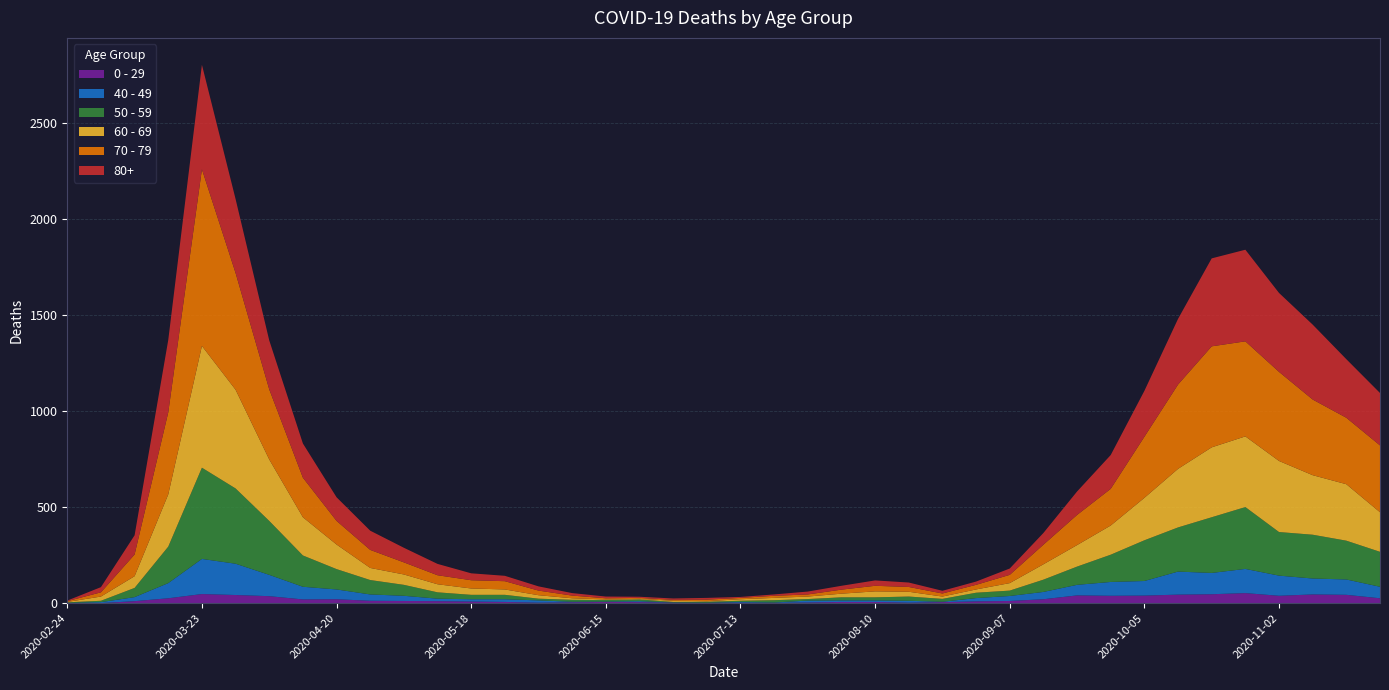

Reading left to right, what are all the values shown in this chart?

80+: 2020-02-24=3	2020-03-02=27	2020-03-09=100	2020-03-16=377	2020-03-23=544	2020-03-30=385	2020-04-06=255	2020-04-13=178	2020-04-20=123	2020-04-27=100	2020-05-04=76	2020-05-11=59	2020-05-18=36	2020-05-25=28	2020-06-01=22	2020-06-08=13	2020-06-15=9	2020-06-22=6	2020-06-29=7	2020-07-06=9	2020-07-13=5	2020-07-20=7	2020-07-27=15	2020-08-03=20	2020-08-10=28	2020-08-17=23	2020-08-24=14	2020-08-31=17	2020-09-07=33	2020-09-14=61	2020-09-21=122	2020-09-28=176	2020-10-05=239	2020-10-12=342	2020-10-19=458	2020-10-26=477	2020-11-02=411	2020-11-09=390	2020-11-16=305	2020-11-23=273
70 - 79: 2020-02-24=4	2020-03-02=22	2020-03-09=113	2020-03-16=427	2020-03-23=920	2020-03-30=608	2020-04-06=365	2020-04-13=206	2020-04-20=123	2020-04-27=94	2020-05-04=63	2020-05-11=47	2020-05-18=43	2020-05-25=43	2020-06-01=24	2020-06-08=14	2020-06-15=6	2020-06-22=5	2020-06-29=5	2020-07-06=8	2020-07-13=7	2020-07-20=11	2020-07-27=11	2020-08-03=21	2020-08-10=29	2020-08-17=25	2020-08-24=16	2020-08-31=24	2020-09-07=43	2020-09-14=102	2020-09-21=157	2020-09-28=191	2020-10-05=318	2020-10-12=439	2020-10-19=526	2020-10-26=495	2020-11-02=464	2020-11-09=394	2020-11-16=346	2020-11-23=348
60 - 69: 2020-02-24=2	2020-03-02=22	2020-03-09=61	2020-03-16=272	2020-03-23=634	2020-03-30=514	2020-04-06=320	2020-04-13=199	2020-04-20=128	2020-04-27=63	2020-05-04=54	2020-05-11=42	2020-05-18=33	2020-05-25=28	2020-06-01=18	2020-06-08=8	2020-06-15=3	2020-06-22=3	2020-06-29=6	2020-07-06=3	2020-07-13=8	2020-07-20=12	2020-07-27=13	2020-08-03=19	2020-08-10=31	2020-08-17=25	2020-08-24=12	2020-08-31=17	2020-09-07=39	2020-09-14=80	2020-09-21=112	2020-09-28=152	2020-10-05=221	2020-10-12=305	2020-10-19=364	2020-10-26=368	2020-11-02=370	2020-11-09=310	2020-11-16=294	2020-11-23=206
50 - 59: 2020-02-24=3	2020-03-02=7	2020-03-09=48	2020-03-16=190	2020-03-23=475	2020-03-30=392	2020-04-06=281	2020-04-13=163	2020-04-20=106	2020-04-27=75	2020-05-04=57	2020-05-11=33	2020-05-18=23	2020-05-25=23	2020-06-01=9	2020-06-08=10	2020-06-15=8	2020-06-22=9	2020-06-29=3	2020-07-06=5	2020-07-13=6	2020-07-20=12	2020-07-27=8	2020-08-03=16	2020-08-10=16	2020-08-17=22	2020-08-24=15	2020-08-31=28	2020-09-07=28	2020-09-14=64	2020-09-21=95	2020-09-28=142	2020-10-05=212	2020-10-12=230	2020-10-19=290	2020-10-26=322	2020-11-02=227	2020-11-09=228	2020-11-16=202	2020-11-23=182
40 - 49: 2020-02-24=0	2020-03-02=5	2020-03-09=21	2020-03-16=79	2020-03-23=183	2020-03-30=163	2020-04-06=111	2020-04-13=66	2020-04-20=51	2020-04-27=33	2020-05-04=27	2020-05-11=13	2020-05-18=12	2020-05-25=14	2020-06-01=12	2020-06-08=3	2020-06-15=2	2020-06-22=5	2020-06-29=1	2020-07-06=1	2020-07-13=4	2020-07-20=2	2020-07-27=10	2020-08-03=8	2020-08-10=8	2020-08-17=10	2020-08-24=2	2020-08-31=17	2020-09-07=26	2020-09-14=38	2020-09-21=55	2020-09-28=72	2020-10-05=76	2020-10-12=120	2020-10-19=111	2020-10-26=126	2020-11-02=105	2020-11-09=83	2020-11-16=80	2020-11-23=60
0 - 29: 2020-02-24=1	2020-03-02=0	2020-03-09=10	2020-03-16=25	2020-03-23=47	2020-03-30=42	2020-04-06=36	2020-04-13=19	2020-04-20=20	2020-04-27=12	2020-05-04=11	2020-05-11=10	2020-05-18=8	2020-05-25=6	2020-06-01=2	2020-06-08=4	2020-06-15=6	2020-06-22=5	2020-06-29=2	2020-07-06=1	2020-07-13=2	2020-07-20=1	2020-07-27=3	2020-08-03=6	2020-08-10=6	2020-08-17=2	2020-08-24=5	2020-08-31=9	2020-09-07=11	2020-09-14=20	2020-09-21=40	2020-09-28=38	2020-10-05=39	2020-10-12=44	2020-10-19=46	2020-10-26=52	2020-11-02=38	2020-11-09=45	2020-11-16=43	2020-11-23=25